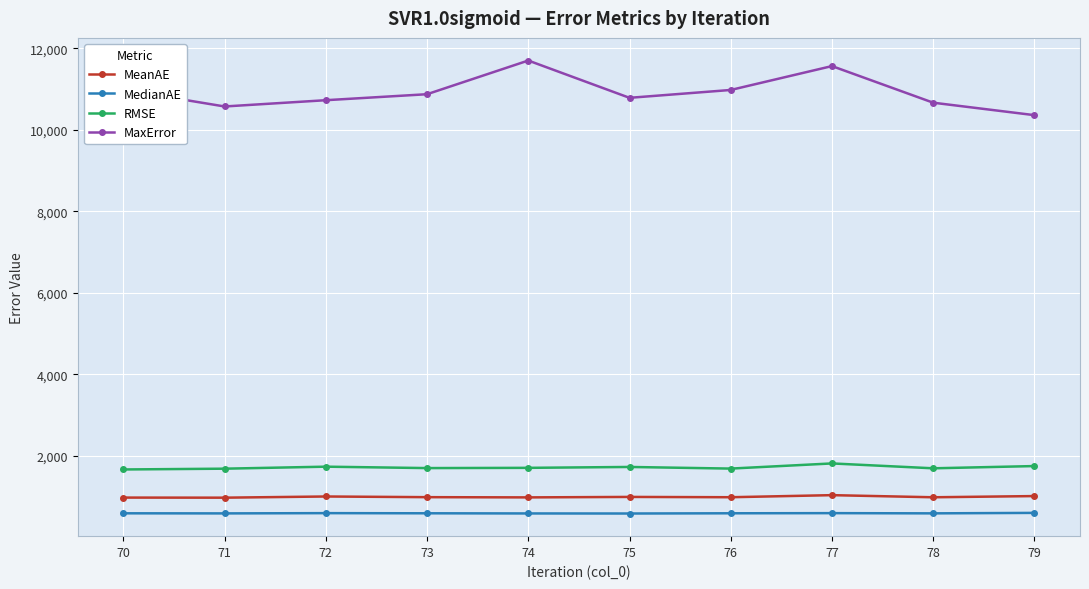

The MedianAE series shows 590.4 at 75. True or false?

True